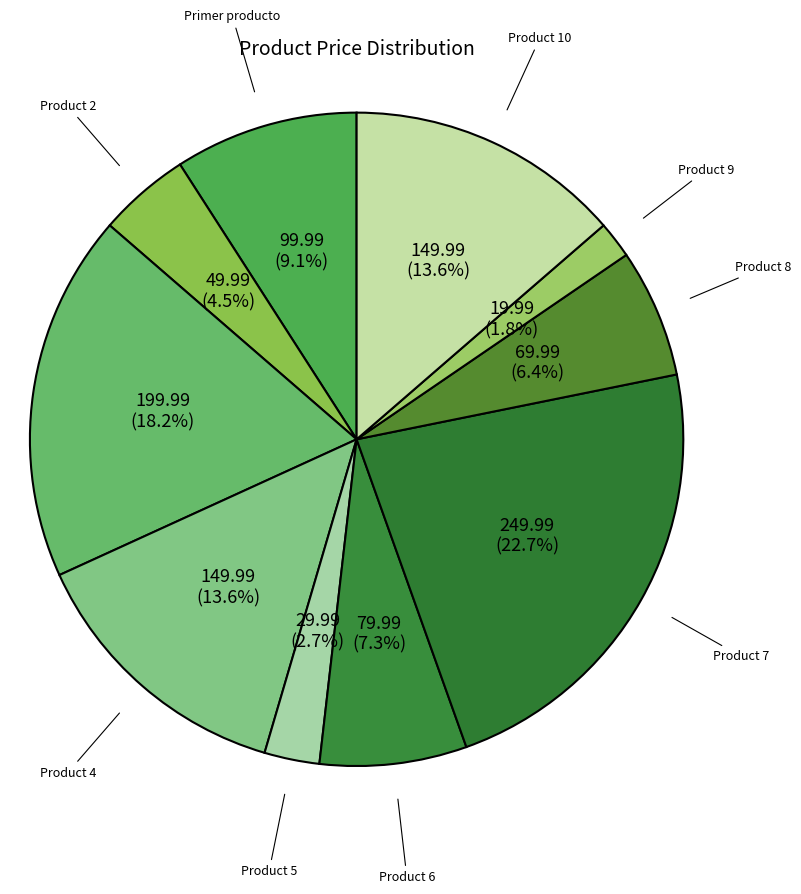

To the nearest percent, what is the difference between the Product 7 and Product 2 slice percentages?

18%